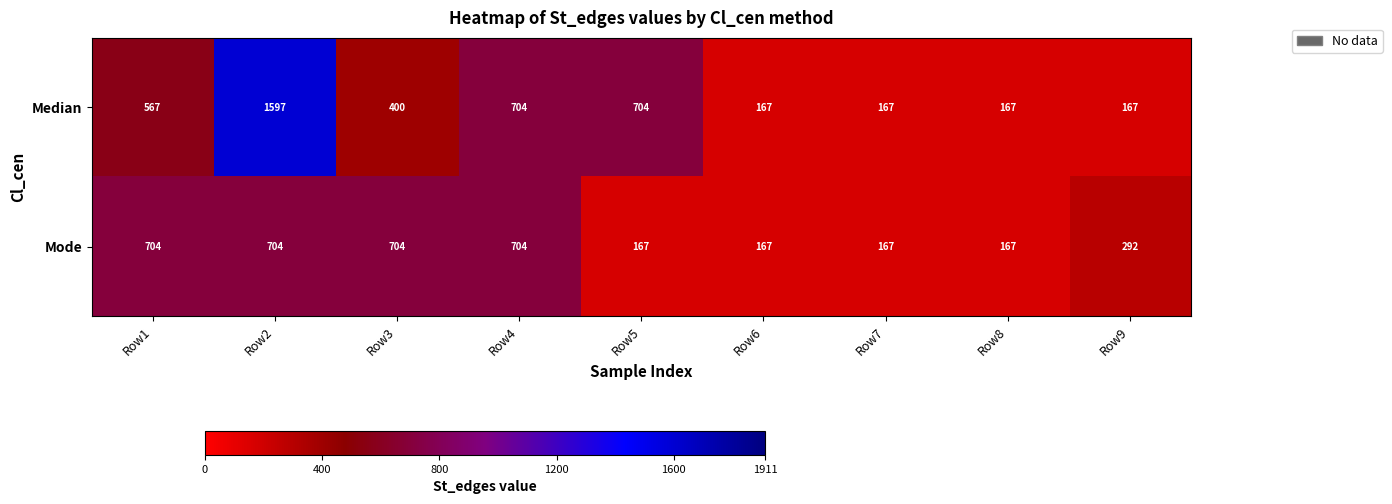

What is the total value across all series at Row9?

459